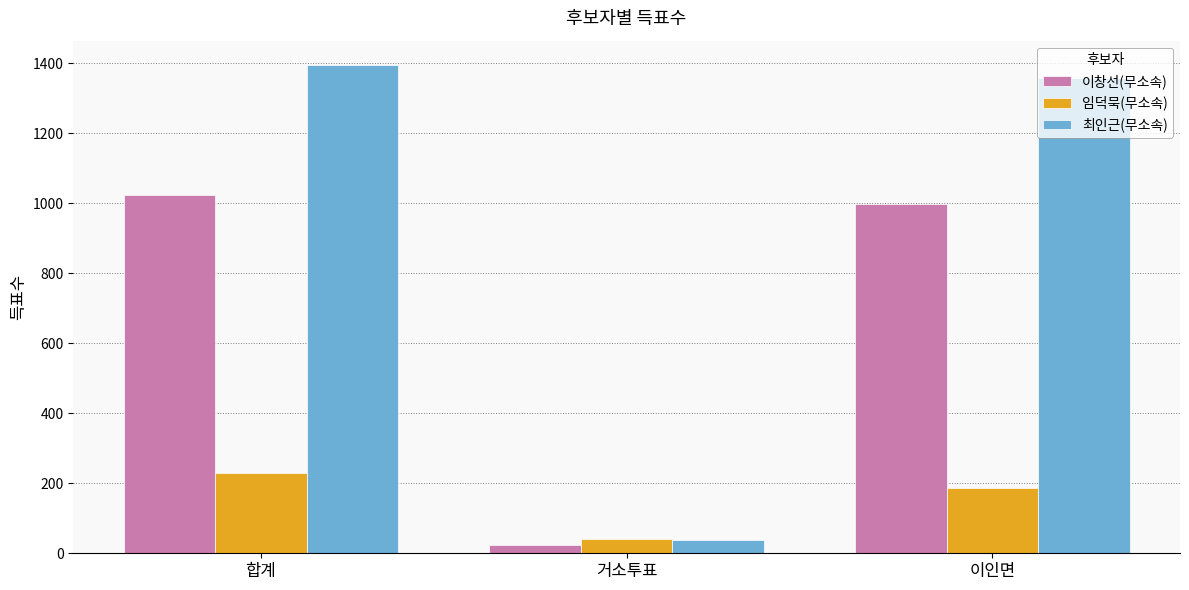

Which series has the largest range (max minus min)?

최인근(무소속)